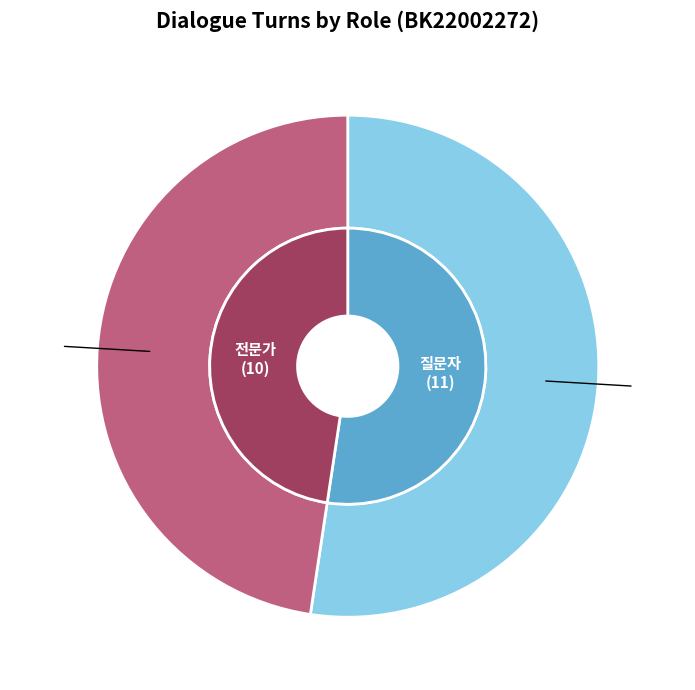

What is the ratio of the value at 질문자 to the value at 전문가?

1.1